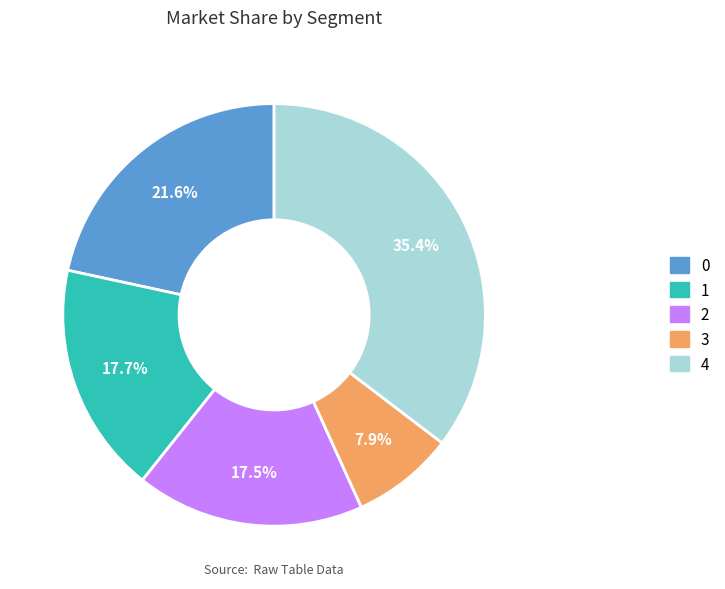

Between 1 and 4, which is larger?

4